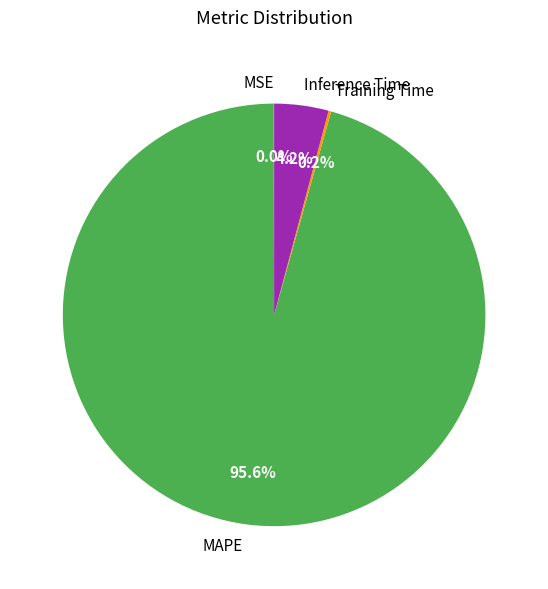

Does any single category account for the majority?

Yes